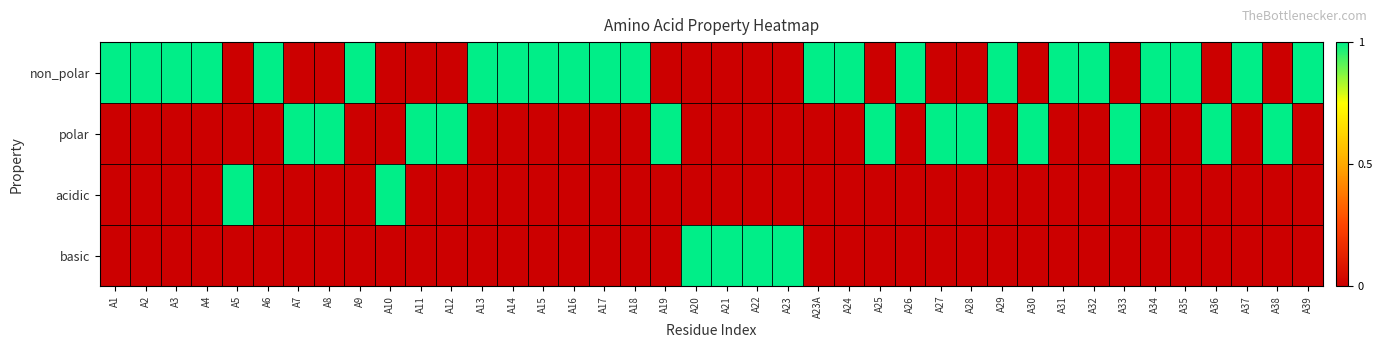

Which series changed the most between A22 and A33?

polar